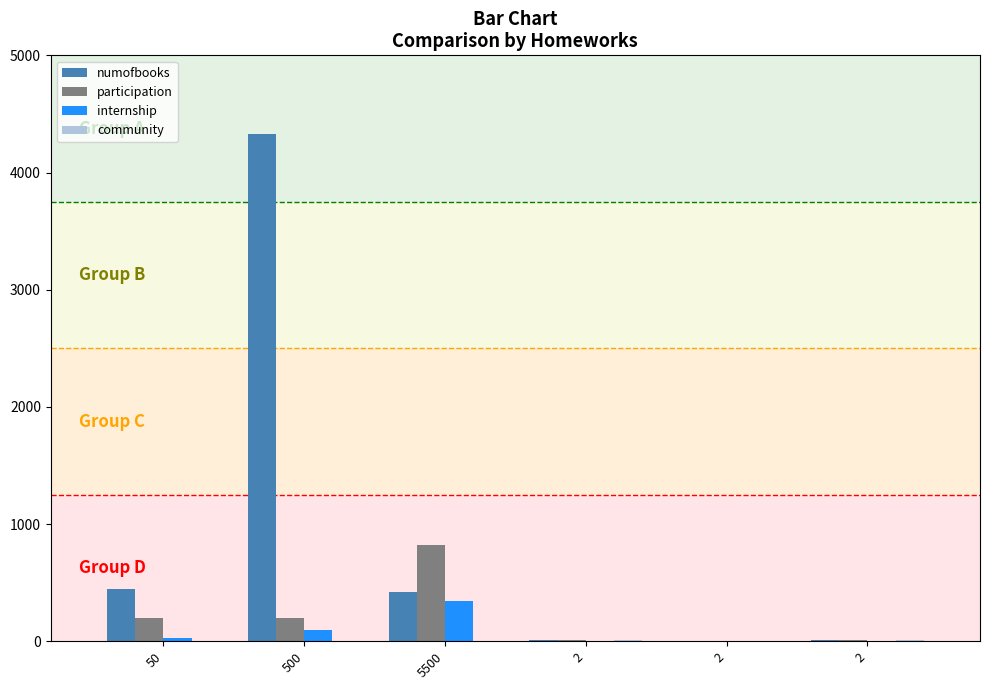

Count the number of data series in this chart.

4